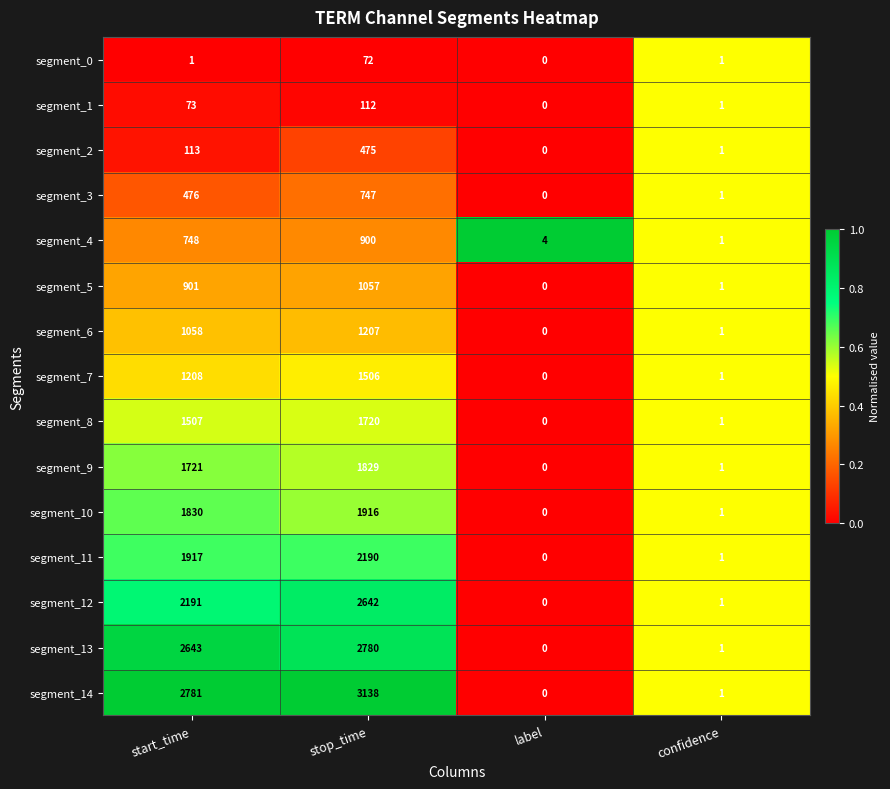

What is the average value of the segment_7 series?

679